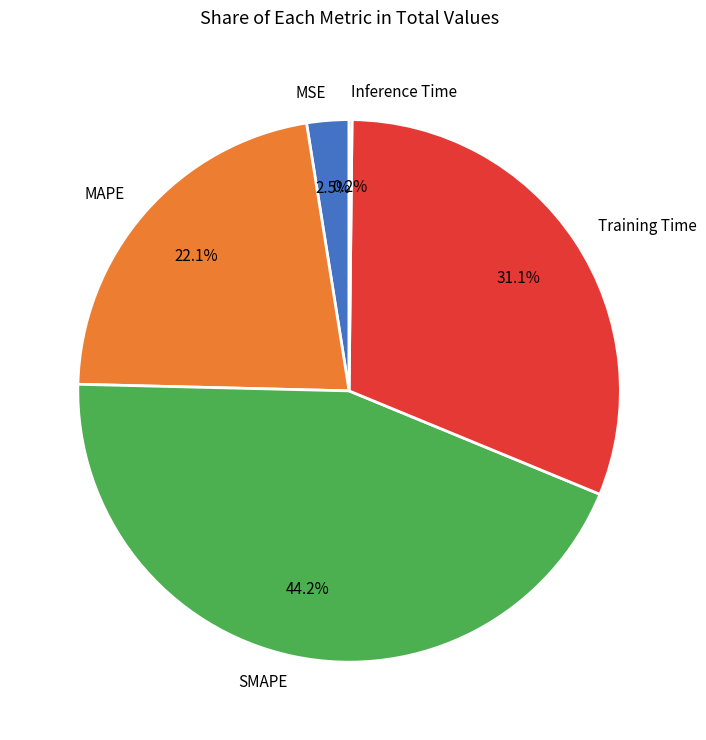

What is the largest slice in the pie chart?

SMAPE